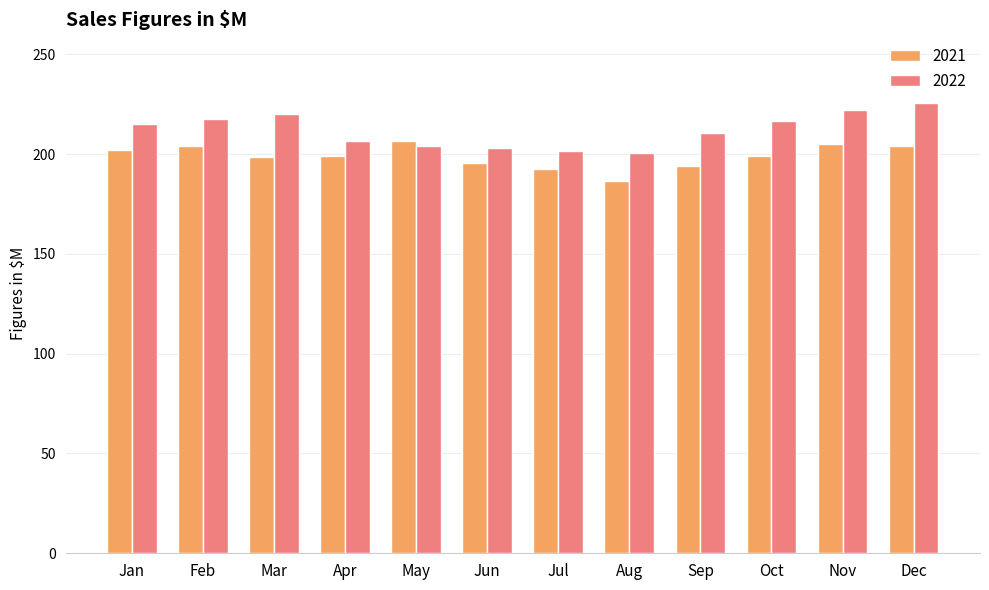

Is the value of 2022 at Sep greater than the value of 2021 at Jan?

Yes